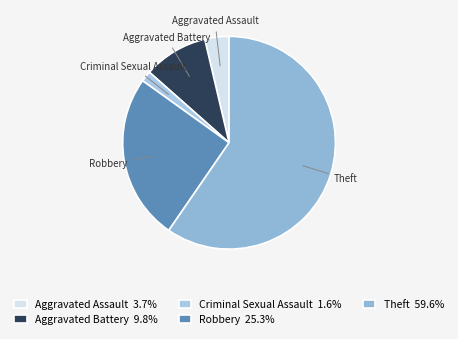

Which slice represents more than half of the pie?

Theft